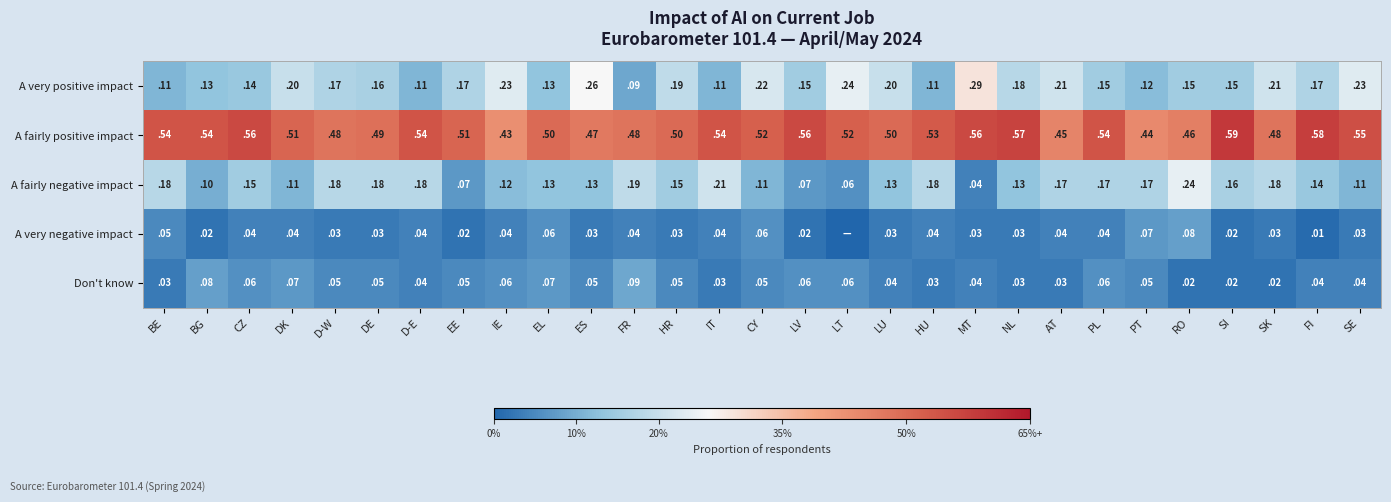

True or false: A very positive impact has a value of 0.2 at LU.

True